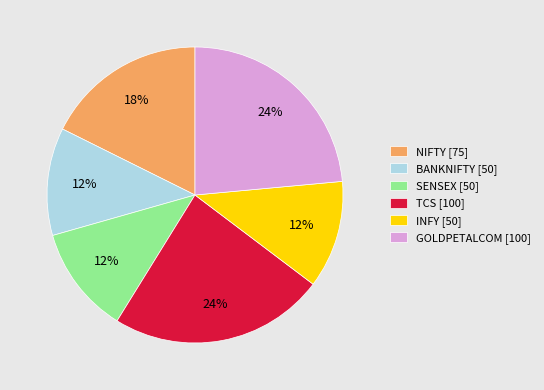

To the nearest percent, what portion does TCS represent?

24%